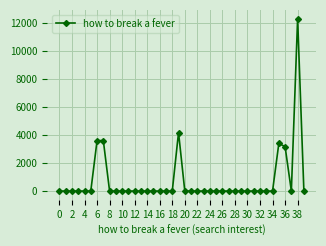

What is the maximum value shown in the chart?

12340.9